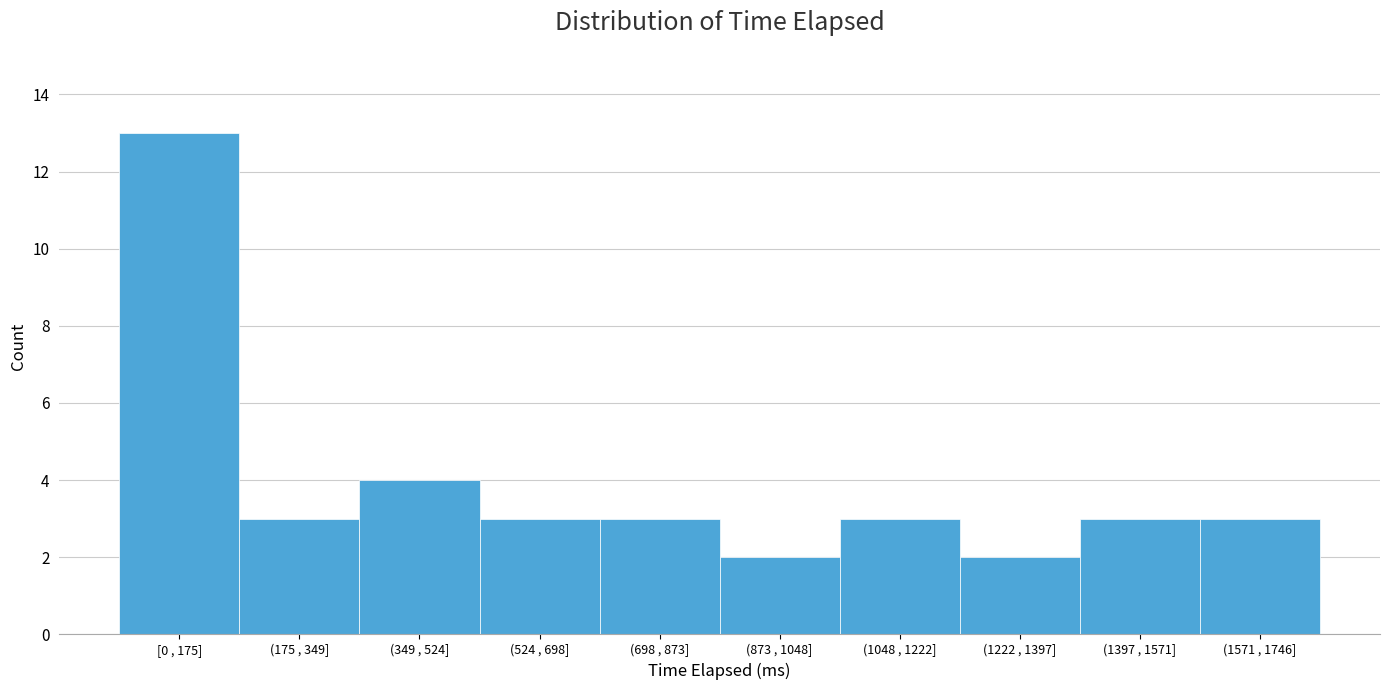

Reading left to right, extract all data points from this chart.

[0 , 175]=13	(175 , 349]=3	(349 , 524]=4	(524 , 698]=3	(698 , 873]=3	(873 , 1048]=2	(1048 , 1222]=3	(1222 , 1397]=2	(1397 , 1571]=3	(1571 , 1746]=3